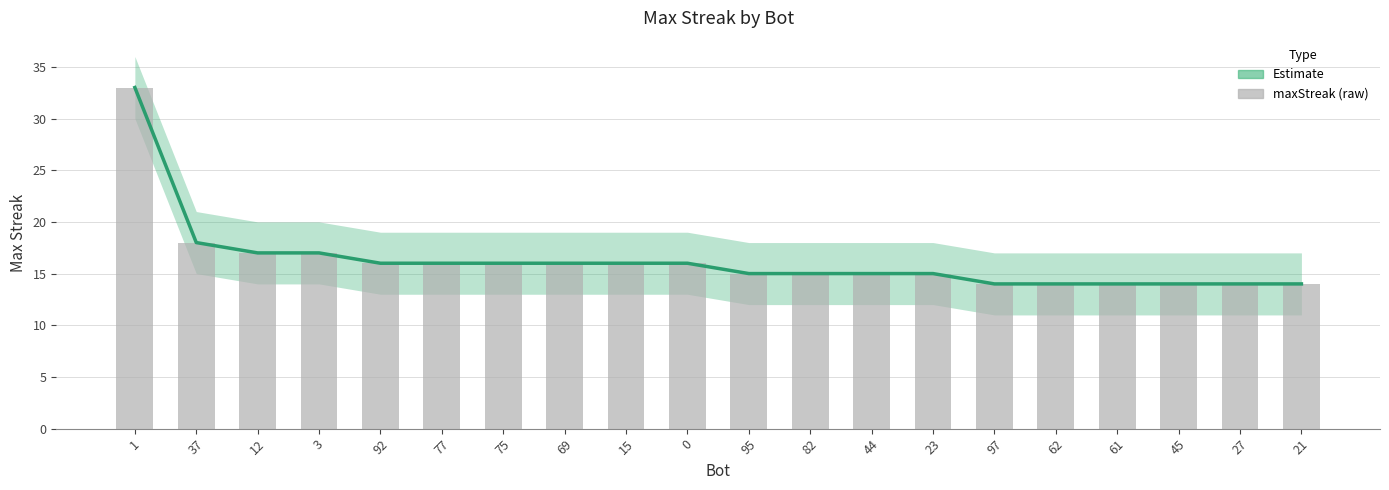

Reading left to right, list all the values displayed in this chart.

1=33	37=18	12=17	3=17	92=16	77=16	75=16	69=16	15=16	0=16	95=15	82=15	44=15	23=15	97=14	62=14	61=14	45=14	27=14	21=14